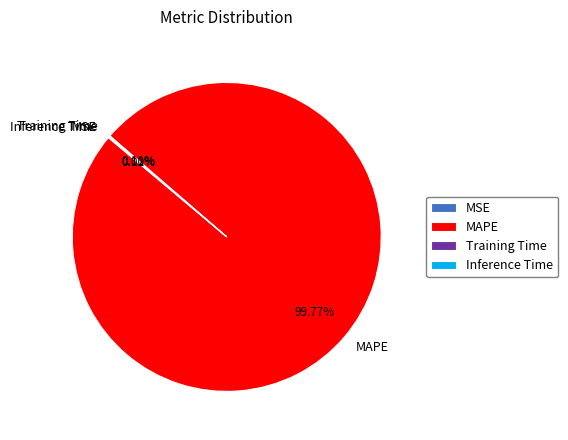

Which slice is the largest?

MAPE